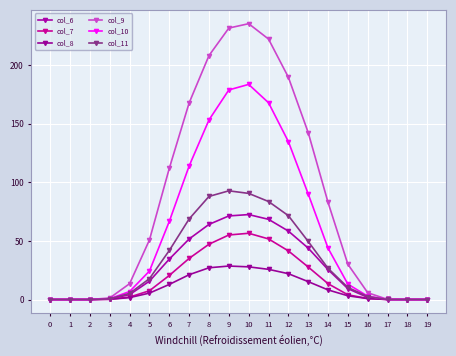

True or false: col_10 and col_7 cross at least once.

False